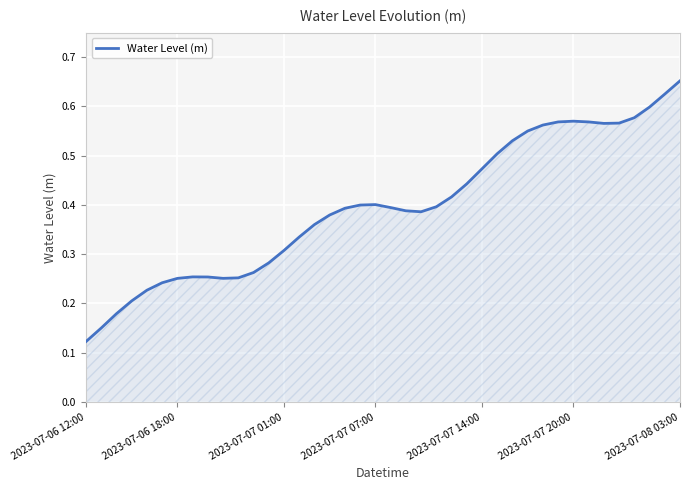

Does the chart have visible grid lines?

Yes